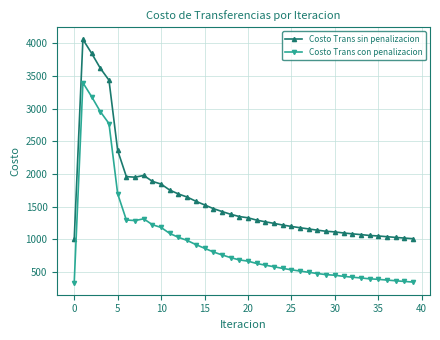

True or false: Costo Trans con penalizacion and Costo Trans sin penalizacion intersect in this chart.

False